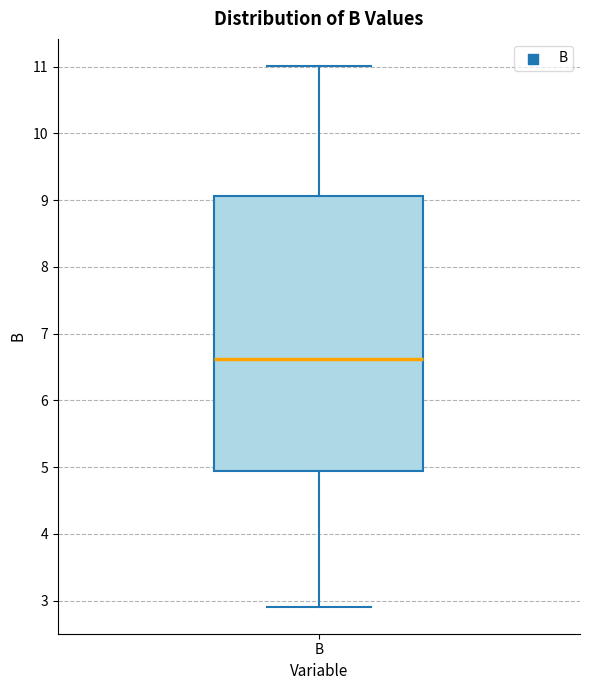

Transcribe this box plot: give where the median line is, the range the box spans, and where the two whiskers end, as read against the y-axis. The values are not printed on the chart, so give them approximately, as read against the axis.

median 6.6, box 4.9 to 9.1, whiskers 2.9 to 11.0